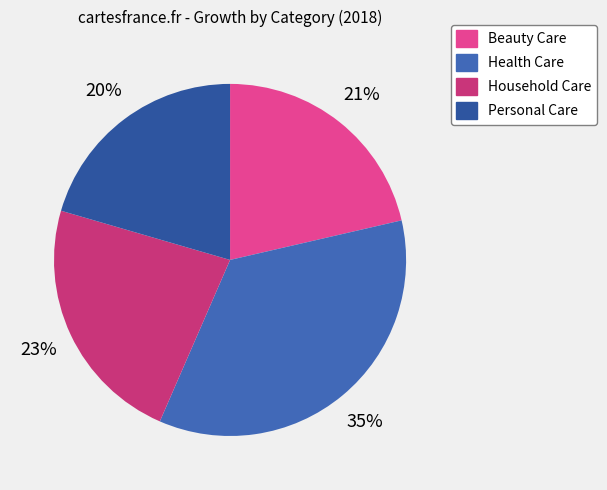

Combined, do Health Care and Beauty Care account for over 50%?

Yes